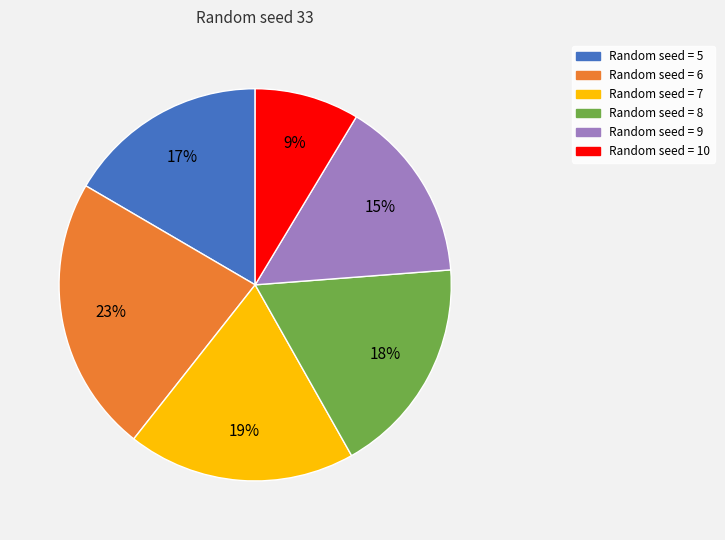

Does any single category account for the majority?

No